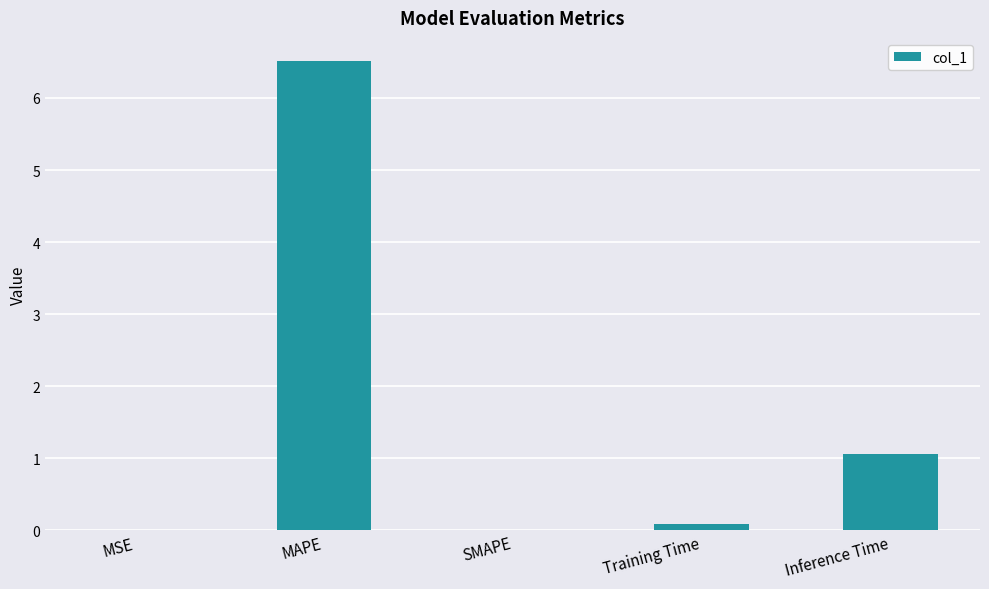

Is it true that the value at Training Time is 0.1?

True